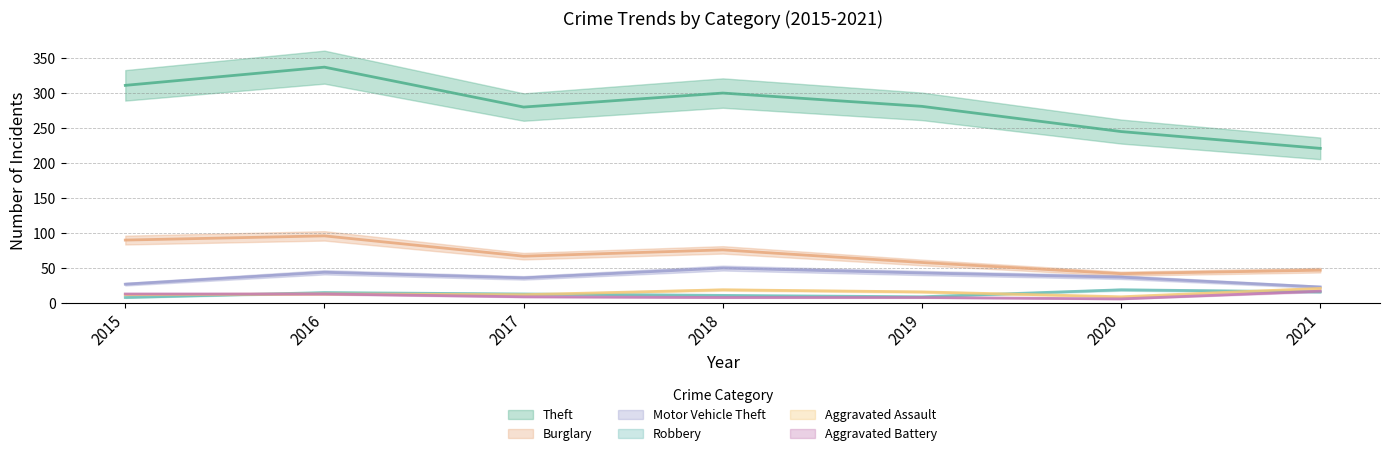

True or false: Aggravated Battery has a value of 8 at 2019.

True